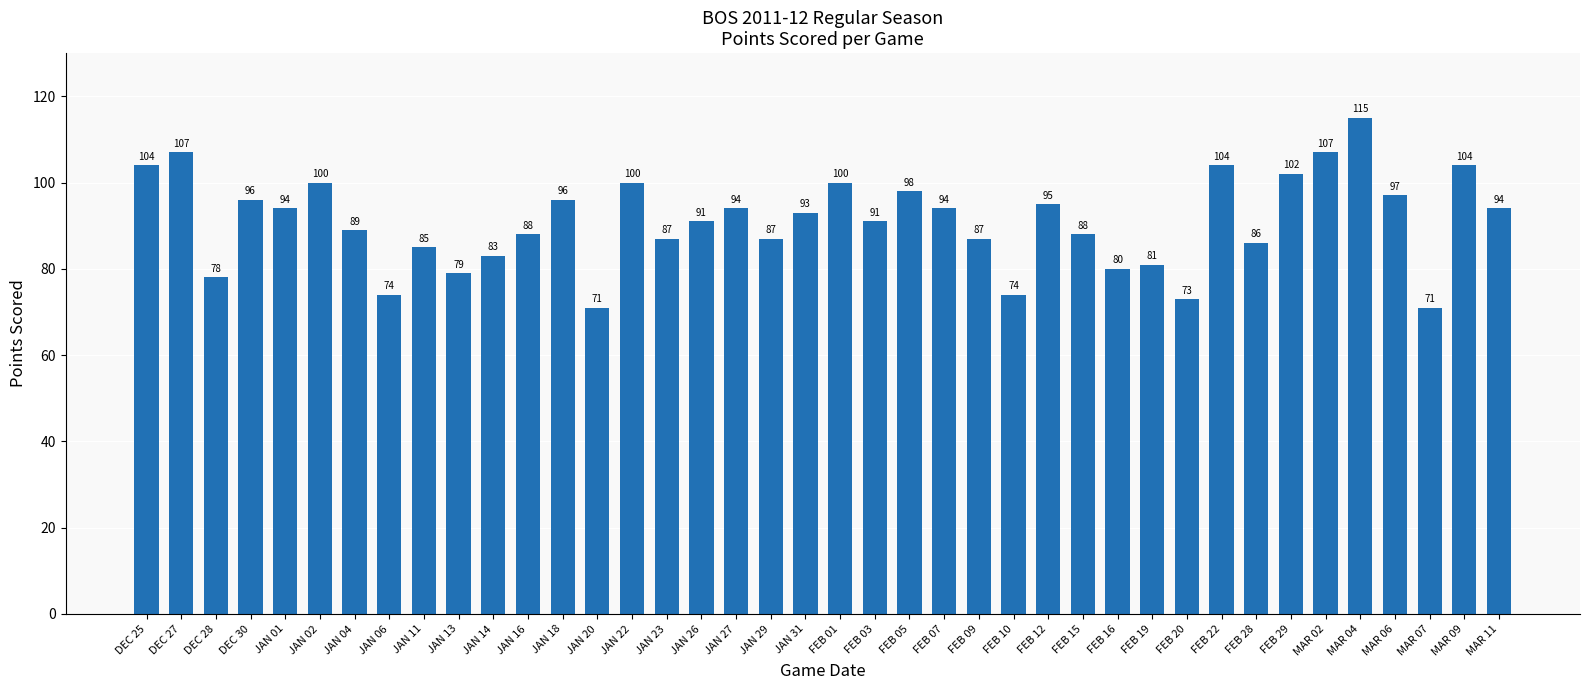

Between FEB 01 and FEB 10, which is larger?

FEB 01